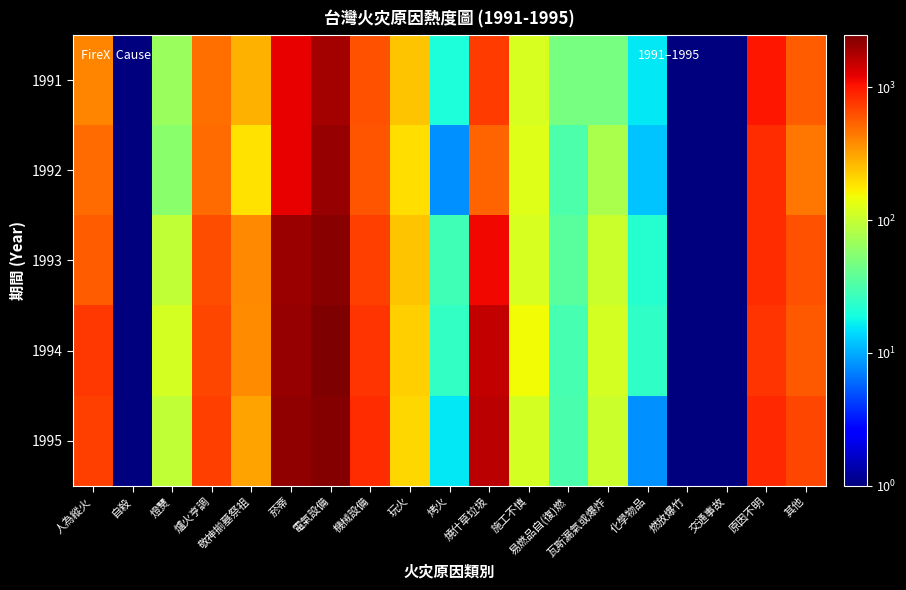

At 烤火, list the series in order from largest to smallest.

1993, 1994, 1991, 1995, 1992